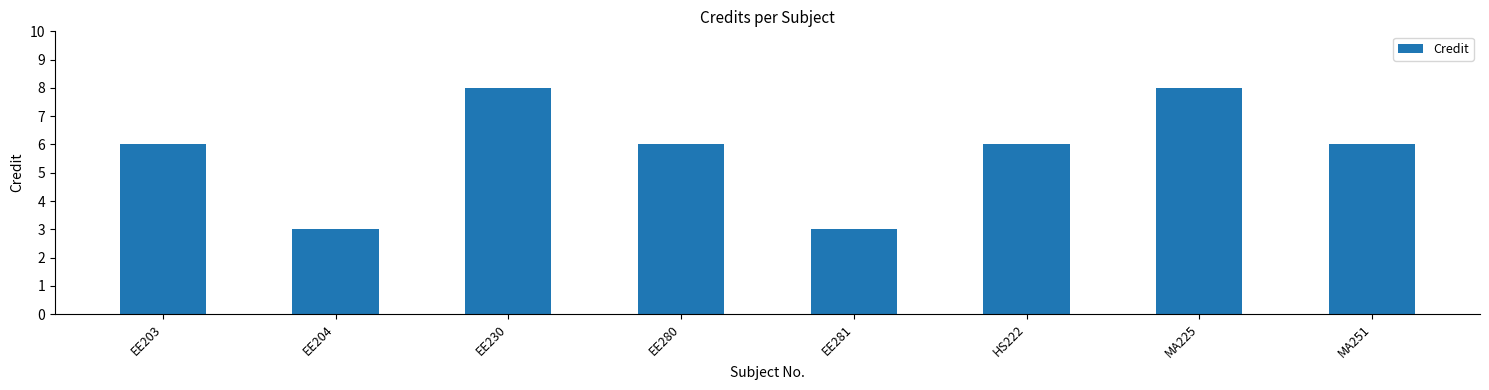

What value does the data have at EE203?

6